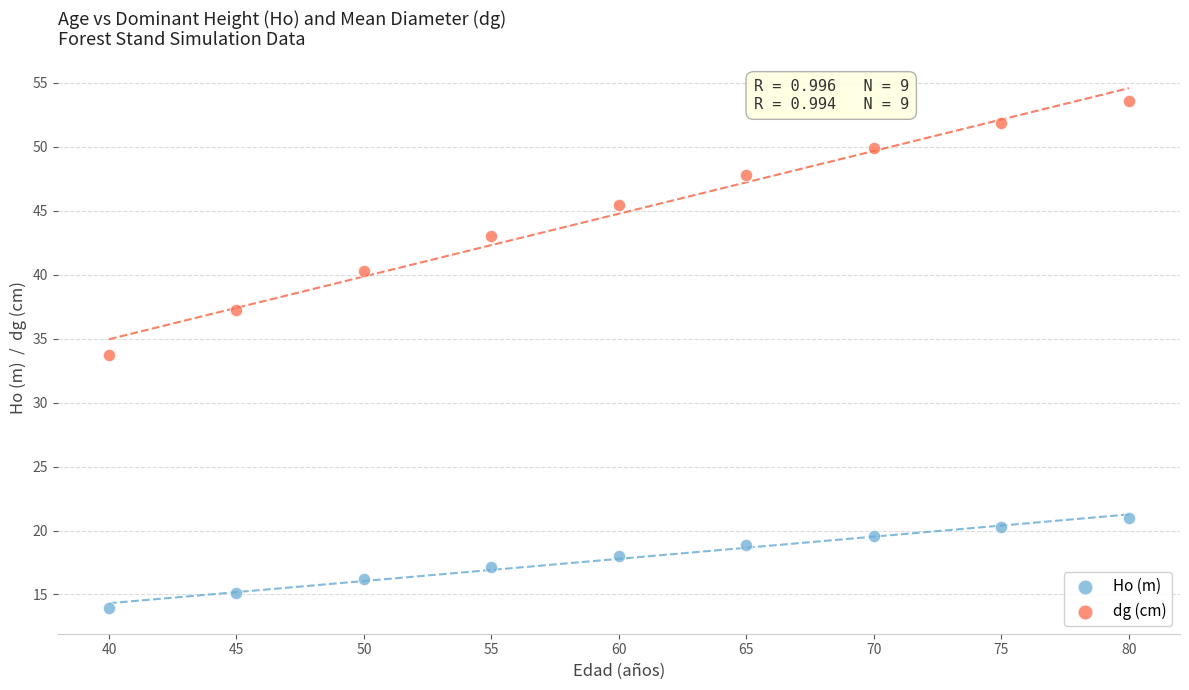

Which series has the widest spread of Y values?

dg (cm)